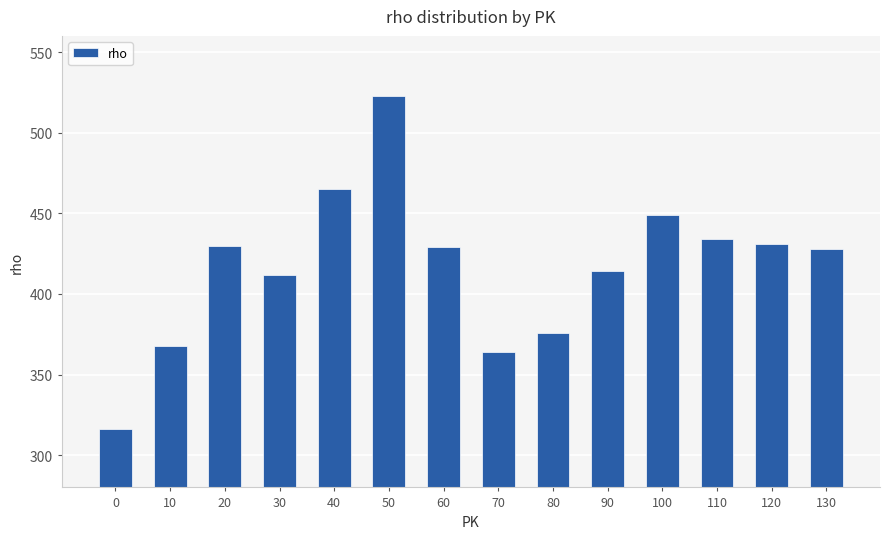

What is the difference between the second highest and second lowest values?

101